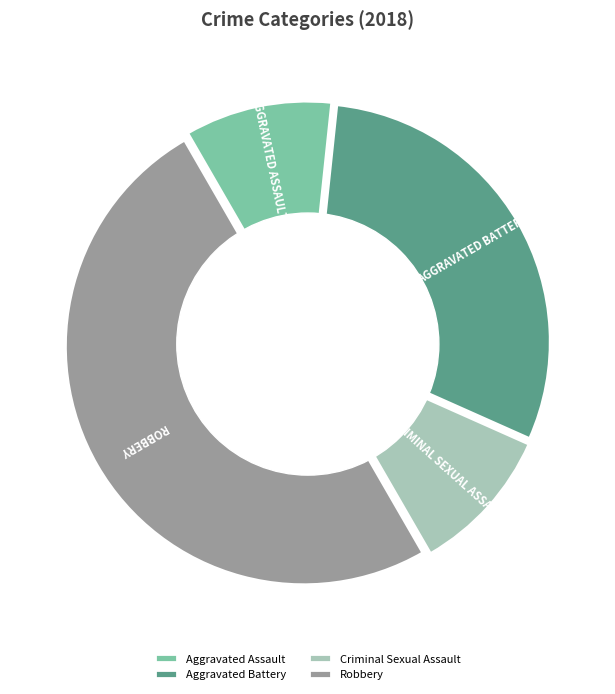

Combined, do Aggravated Assault and Aggravated Battery account for over 50%?

No